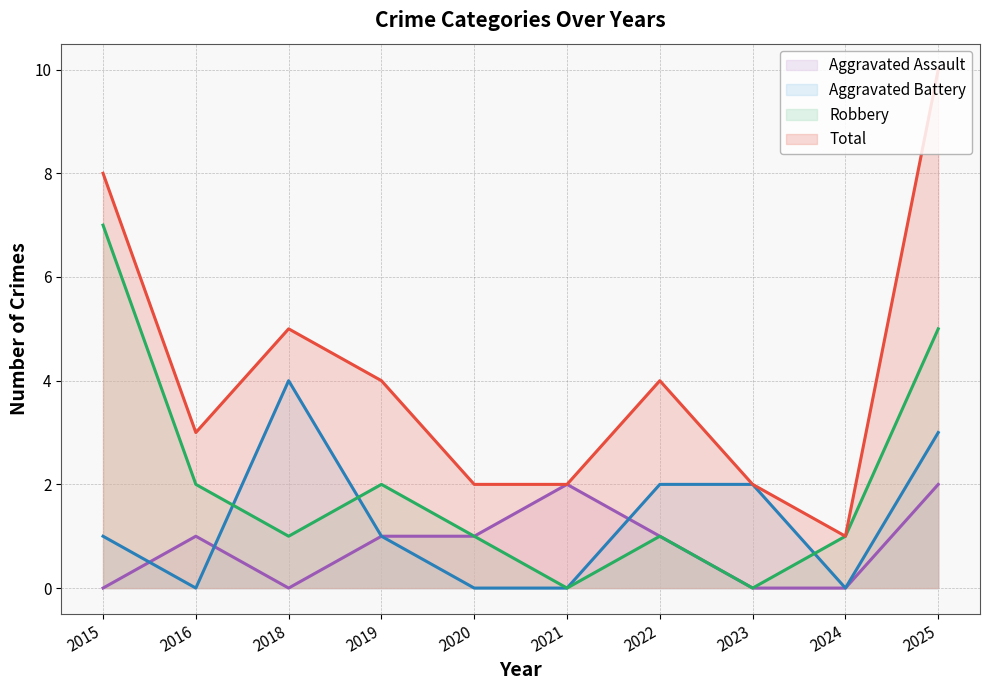

Rank the series by their average value, from highest to lowest.

Total, Robbery, Aggravated Battery, Aggravated Assault